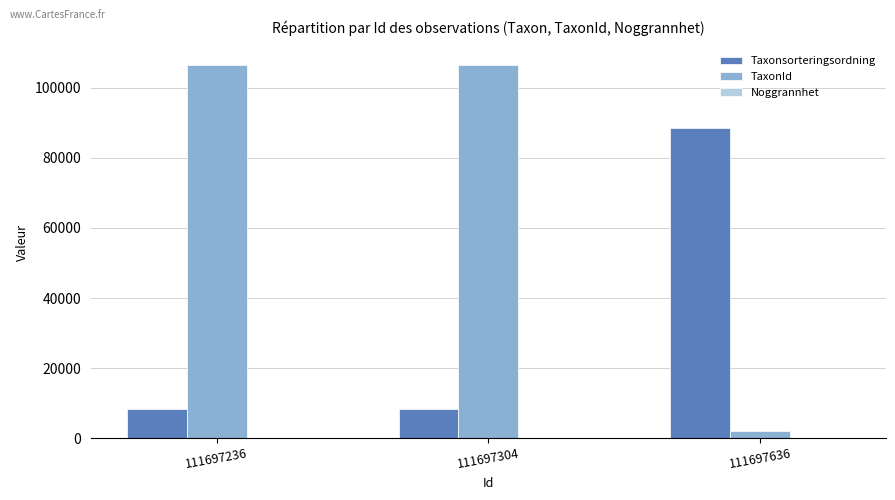

What is the highest value of the TaxonId series?

106545